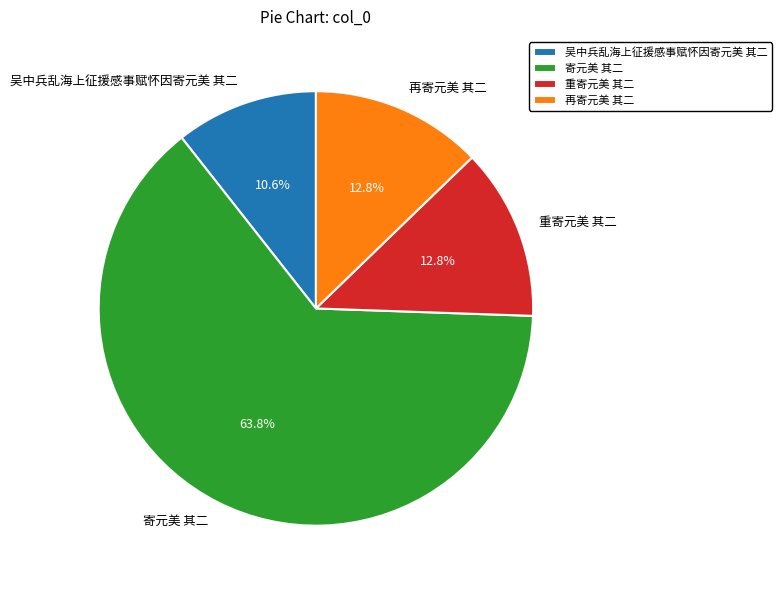

The 寄元美 其二 slice represents 27% of the pie. True or false?

False